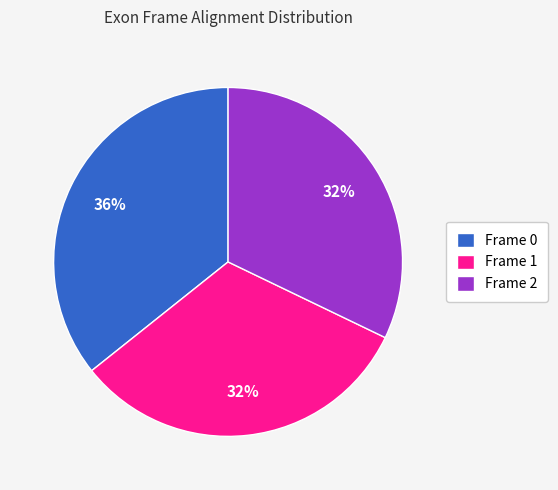

Between Frame 1 and Frame 0, which is larger?

Frame 0